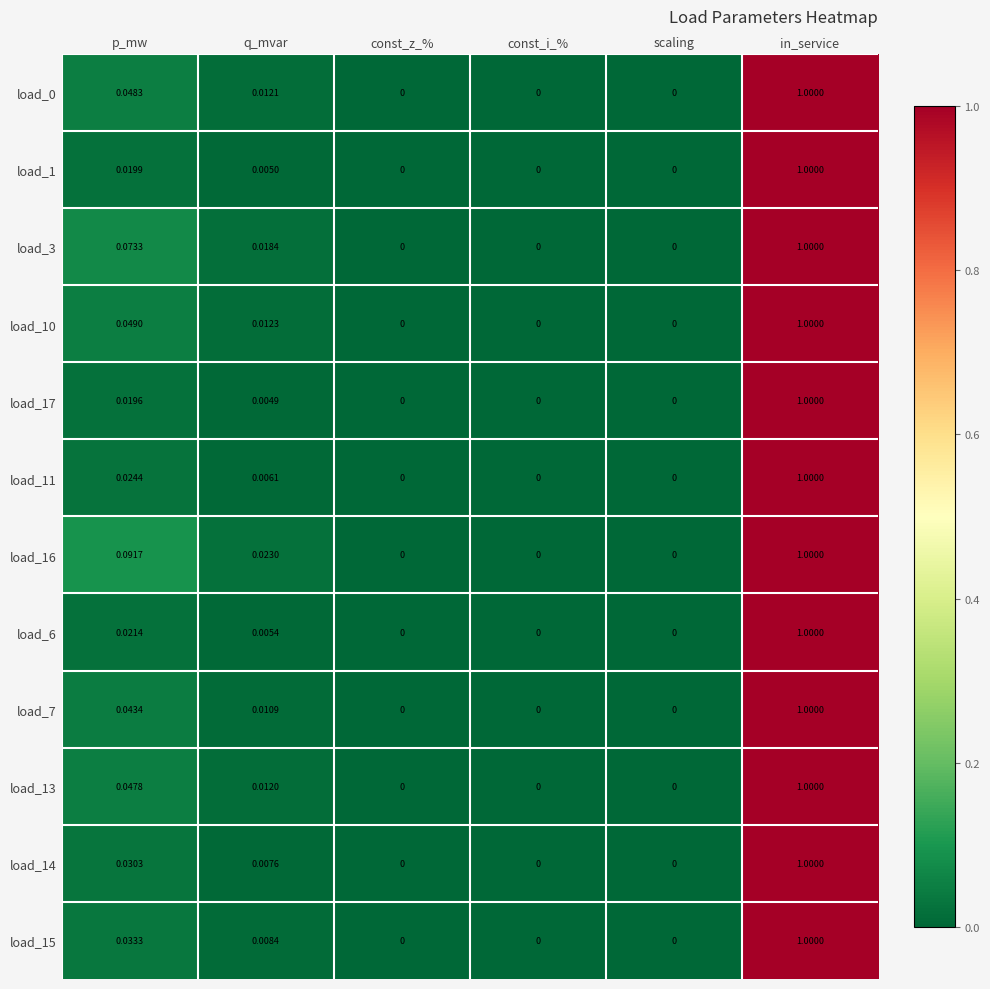

At which category does the chart reach its peak across all series?

in_service